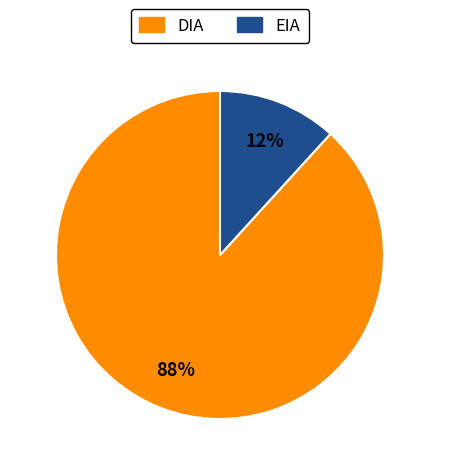

Does any single category account for the majority?

Yes